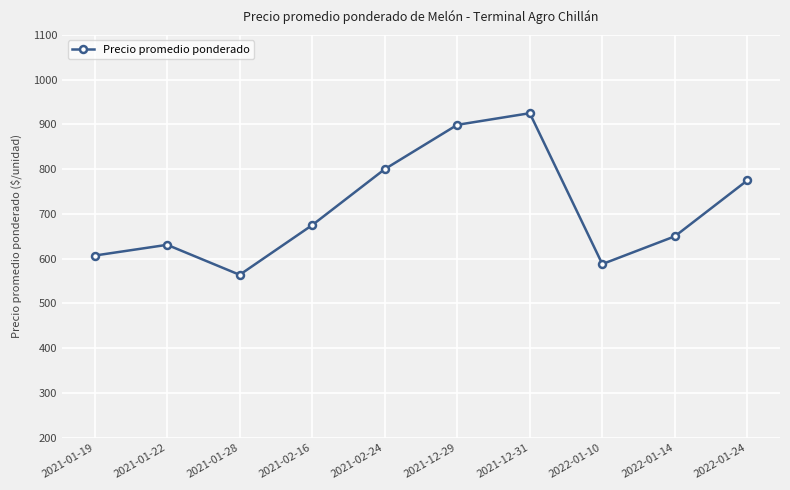

True or false: the data shows 627 at 2021-12-29.

False